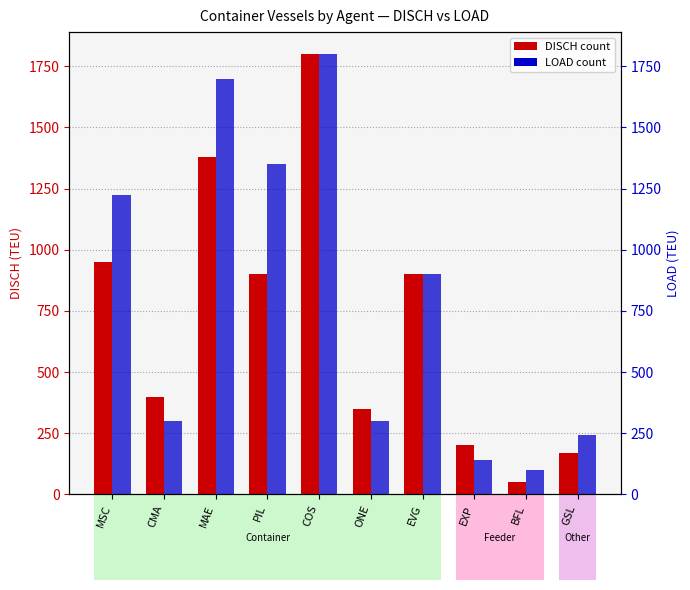

True or false: LOAD (TEU) has a value of 2986 at MAE.

False